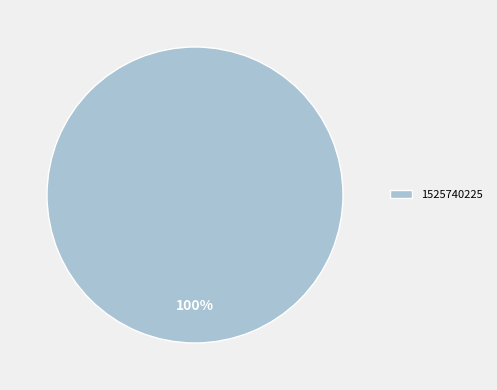

Which category accounts for the majority?

1525740225